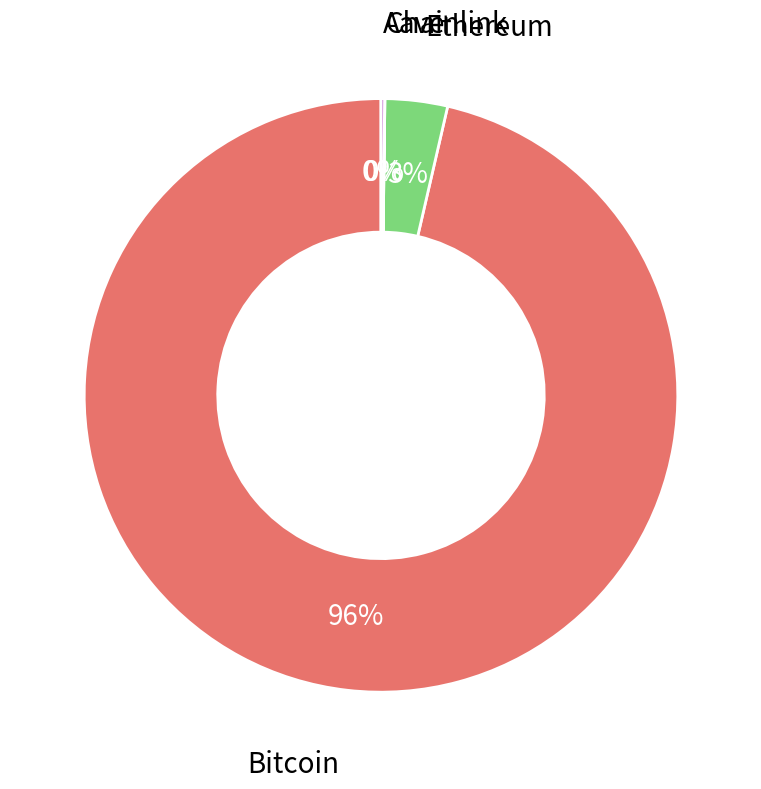

Does any single category account for the majority?

Yes